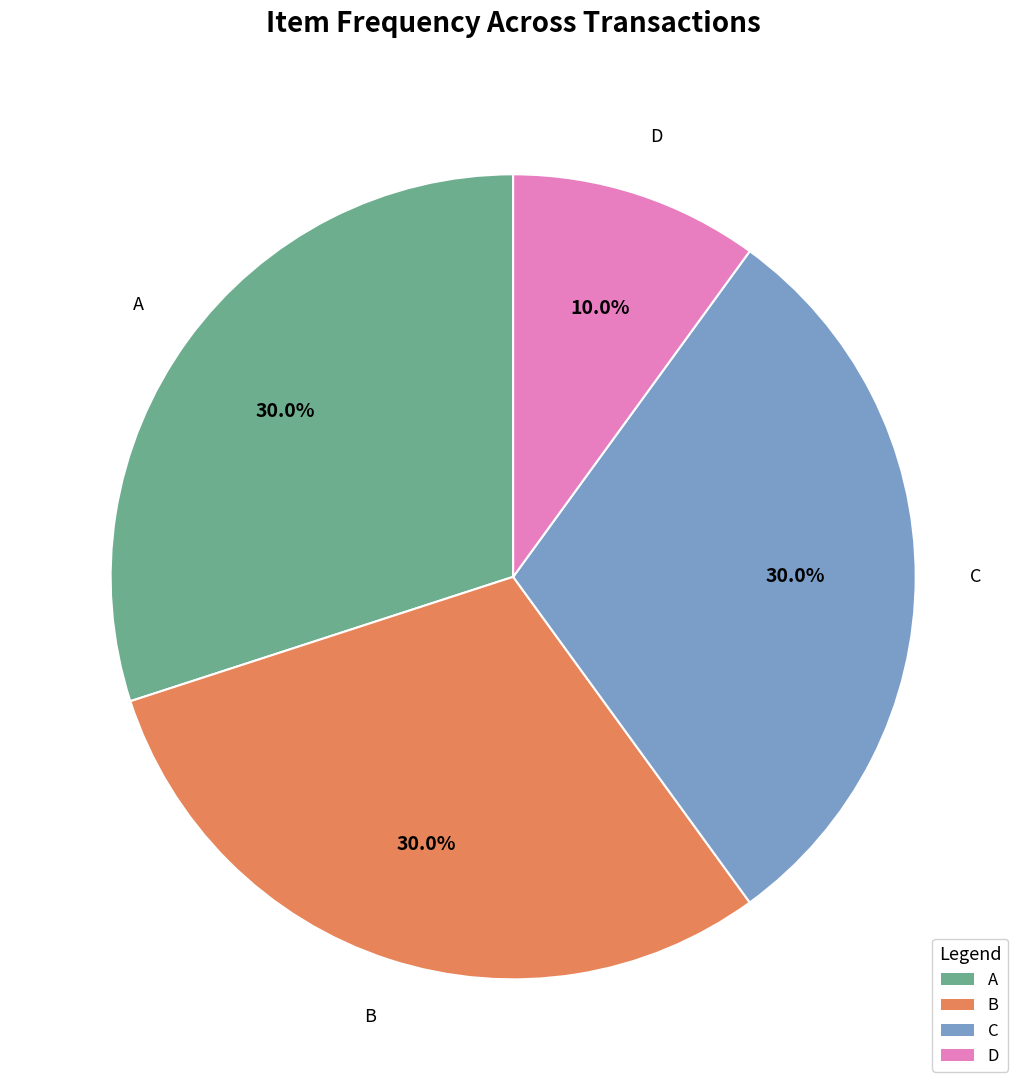

What is the smallest slice in the pie chart?

D